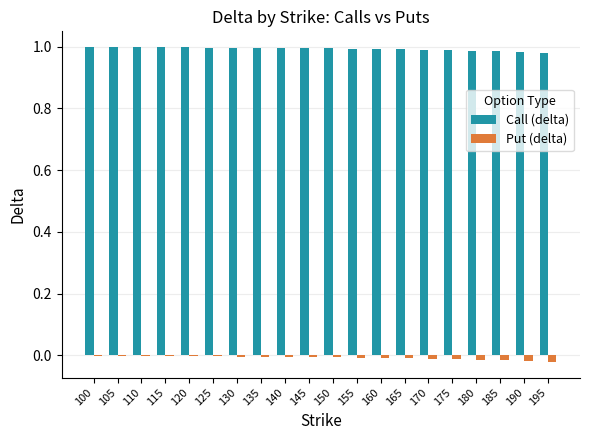

Is it true that Call (delta) equals 1.0 at 195?

True